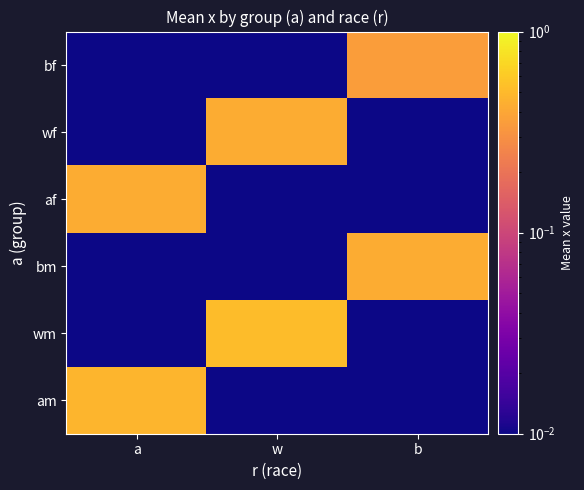

Count the number of data series in this chart.

6